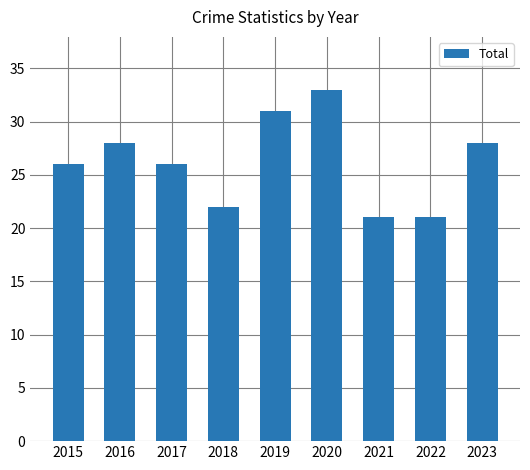

What is the sum of all values?

236